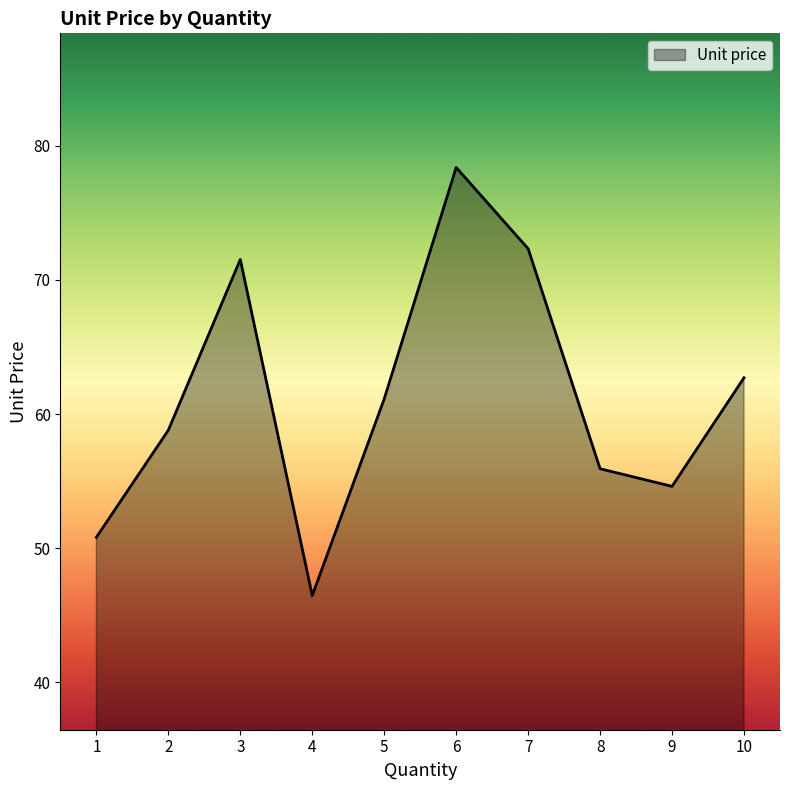

Reading left to right, transcribe all the data shown in this chart.

50.8	58.8	71.5	46.5	61.1	78.4	72.3	55.9	54.6	62.7